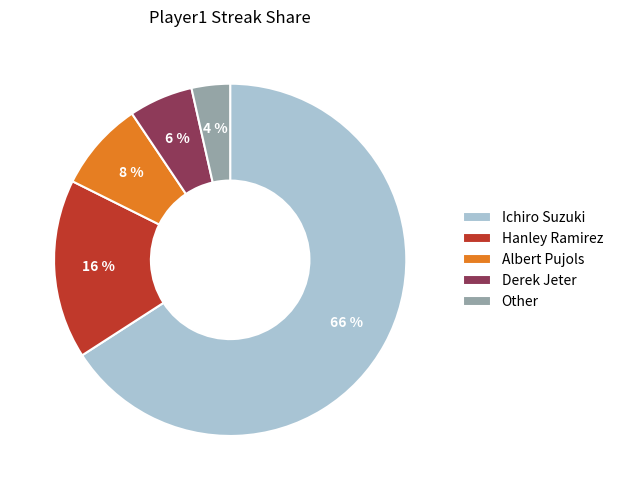

To the nearest percent, what is the difference between the Other and Derek Jeter slice percentages?

2%